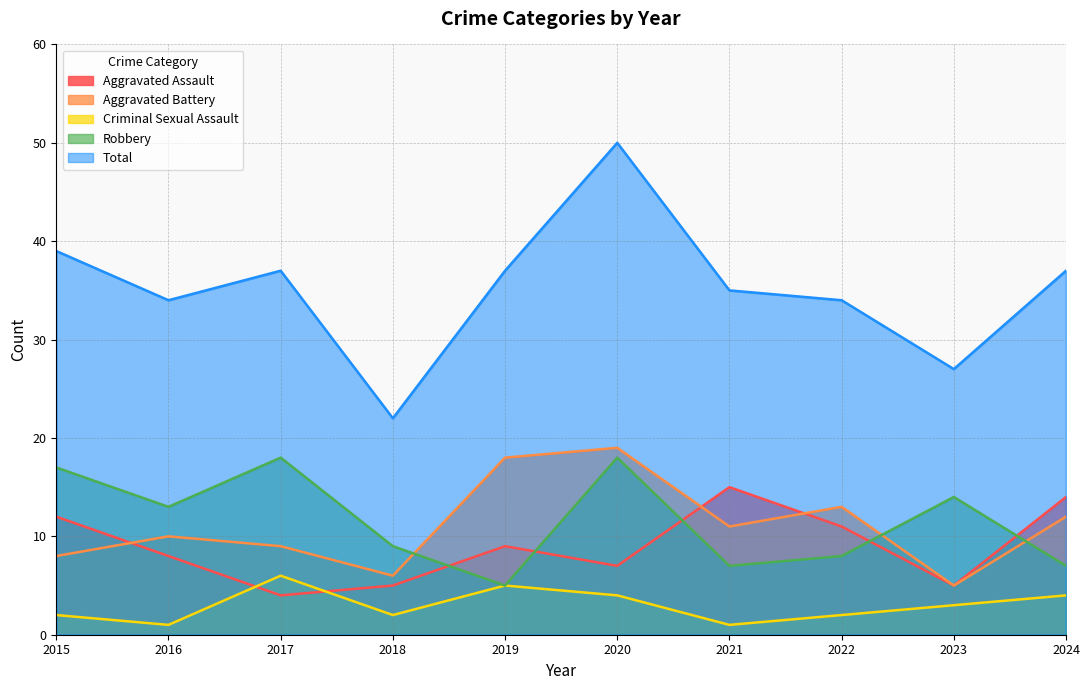

The Criminal Sexual Assault series shows 5 at 2024. True or false?

False